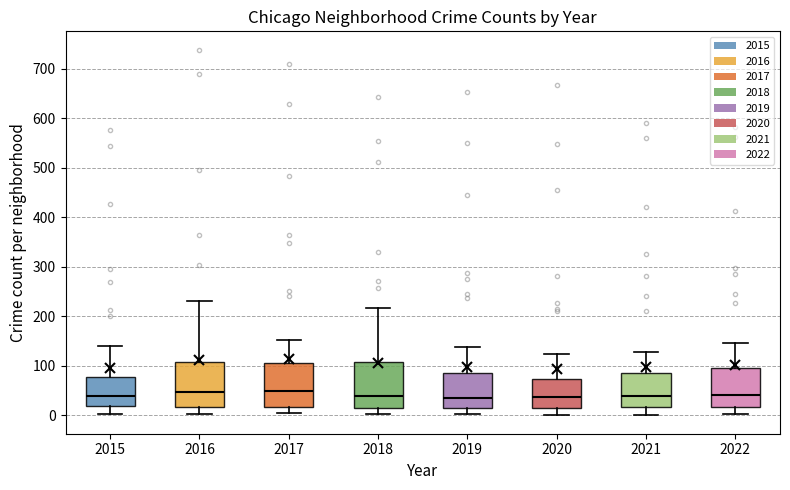

Where does the upper whisker of the box at x = 2016 end on the y-axis? The values are not printed on the chart, so give them approximately, as read against the axis.

230